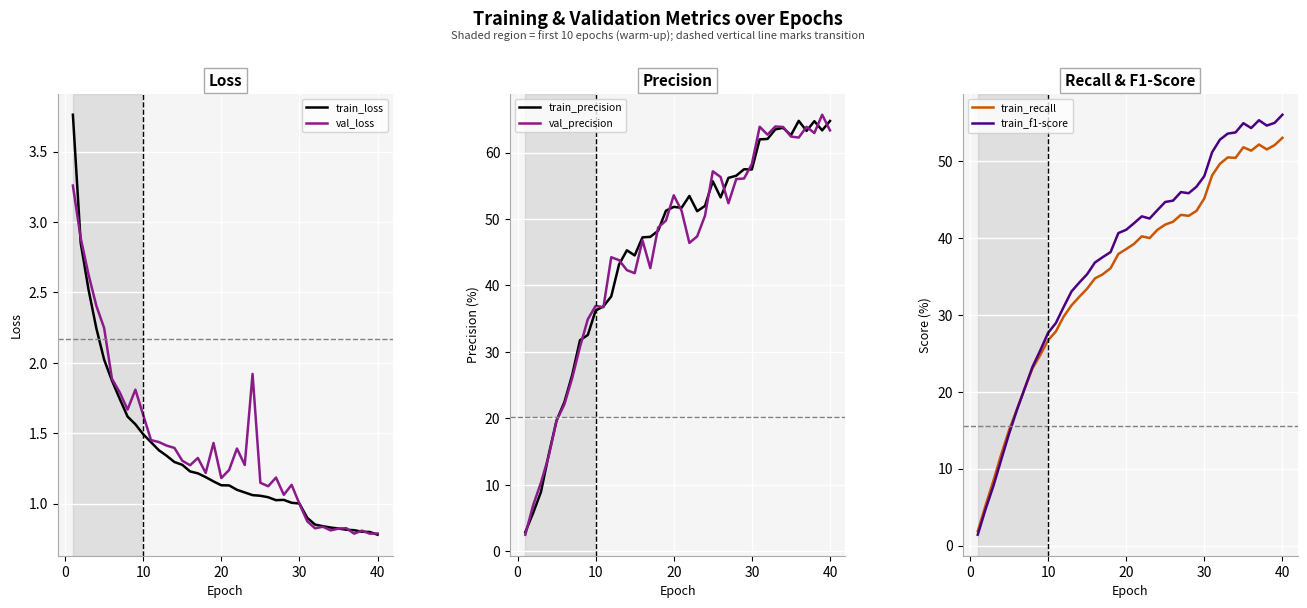

How many times do val_precision and train_loss cross each other?

1